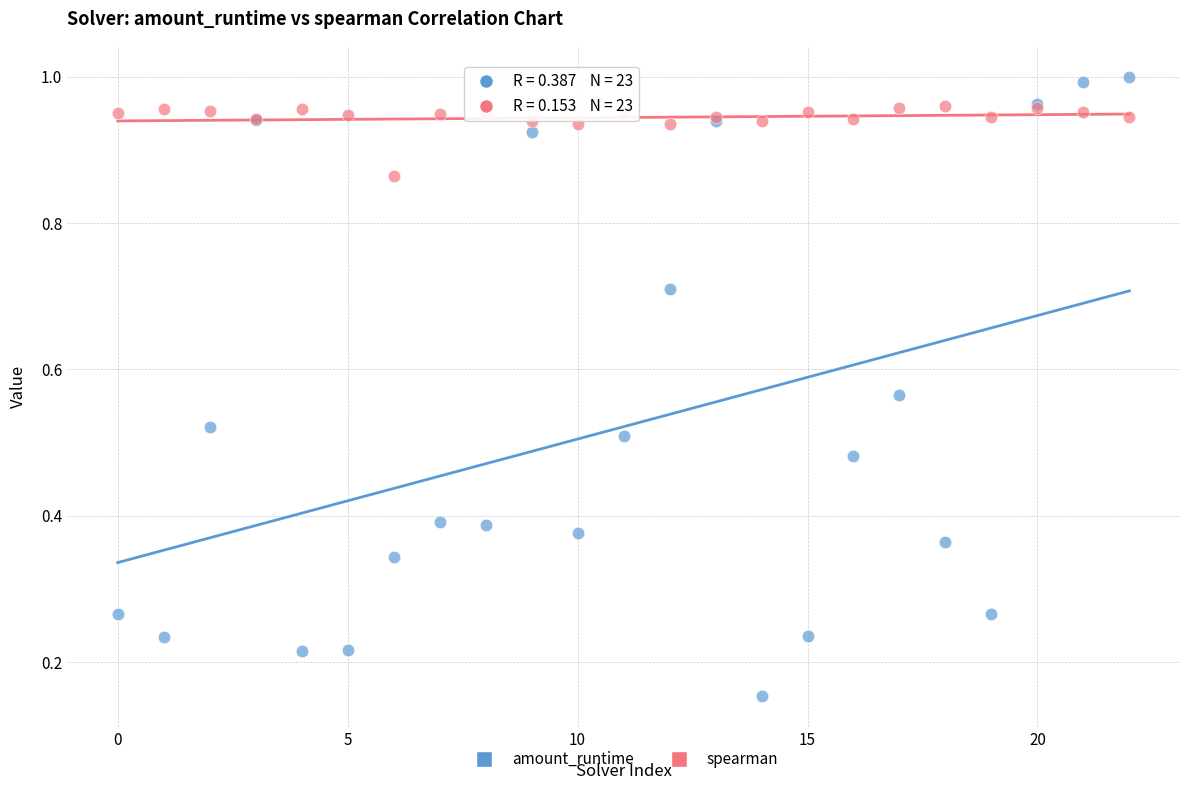

Which series contains the highest Y value?

amount_runtime